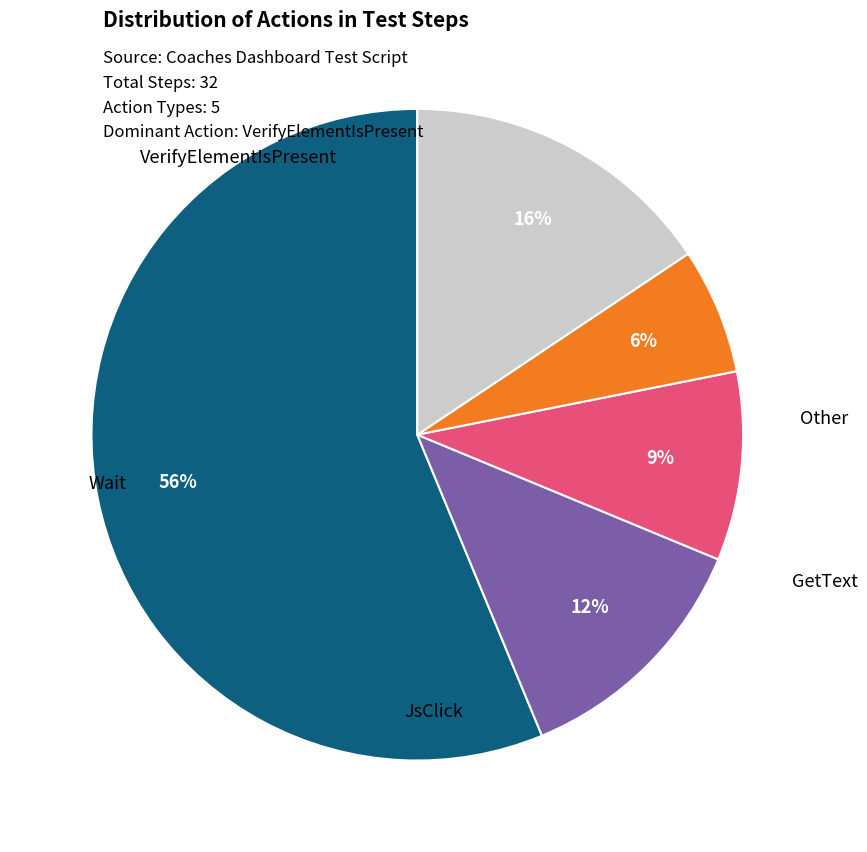

Rank the categories by value from lowest to highest.

GetText, Wait, JsClick, Other, VerifyElementIsPresent